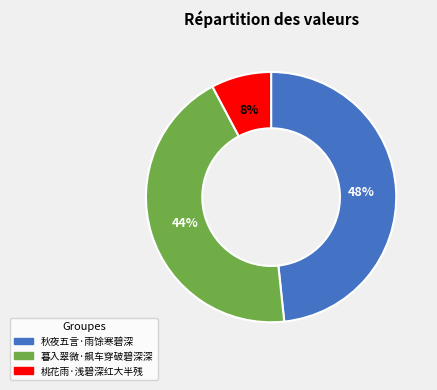

What percentage is the 暮入翠微·飙车穿破碧深深 slice, to the nearest percent?

44%